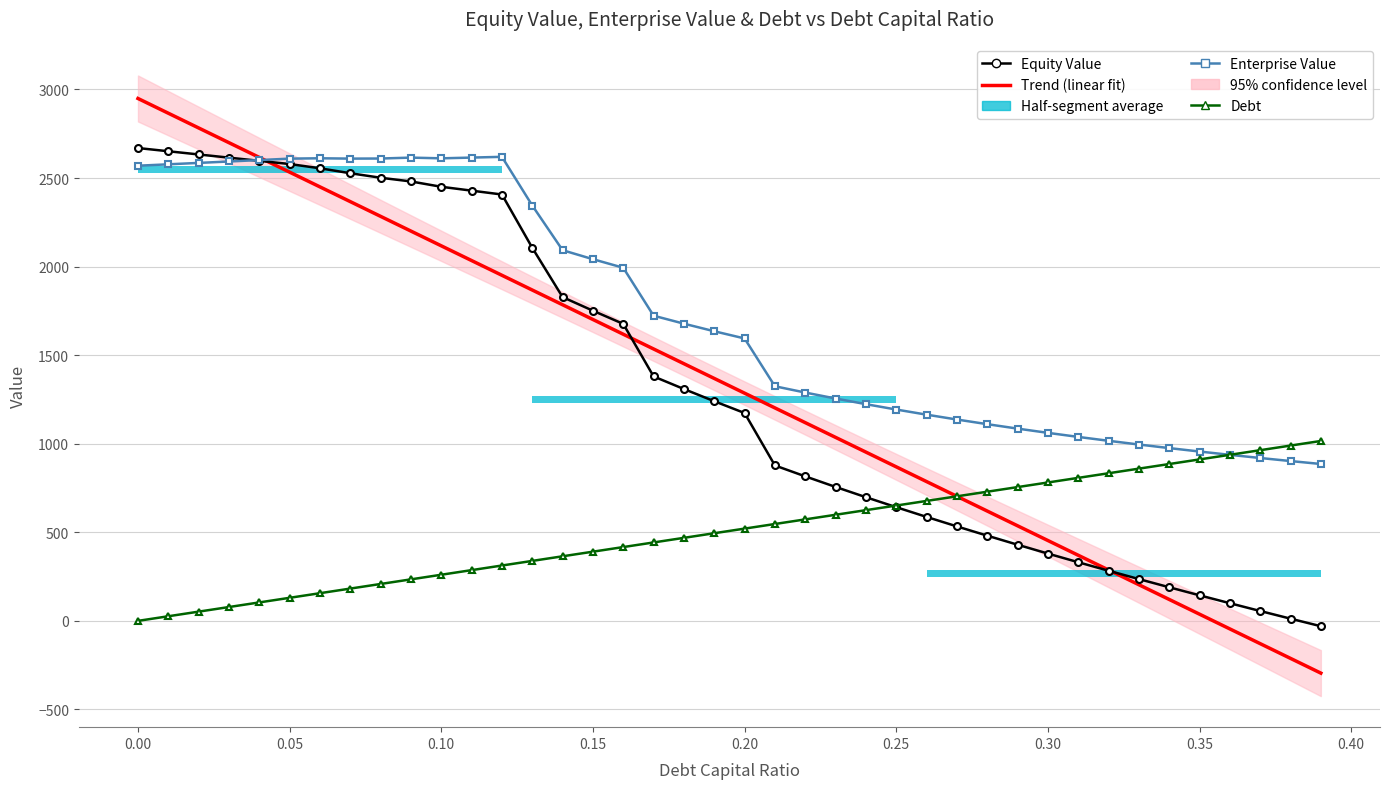

Between which two adjacent categories do debt and equity_value first intersect?

24 and 25